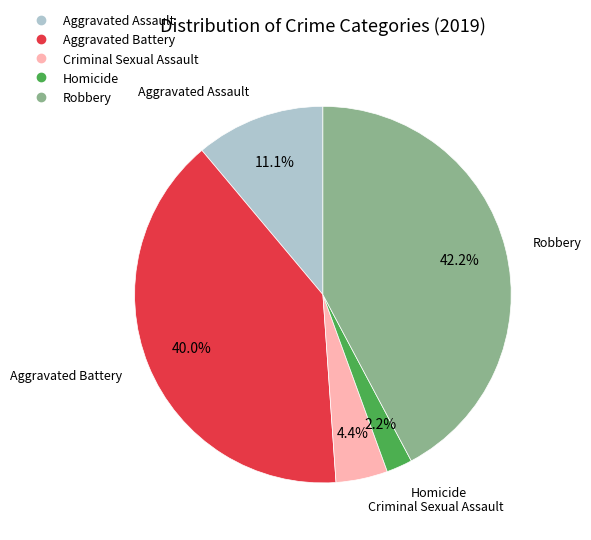

Approximately how many times larger is the value at Criminal Sexual Assault compared to Aggravated Assault?

0.4